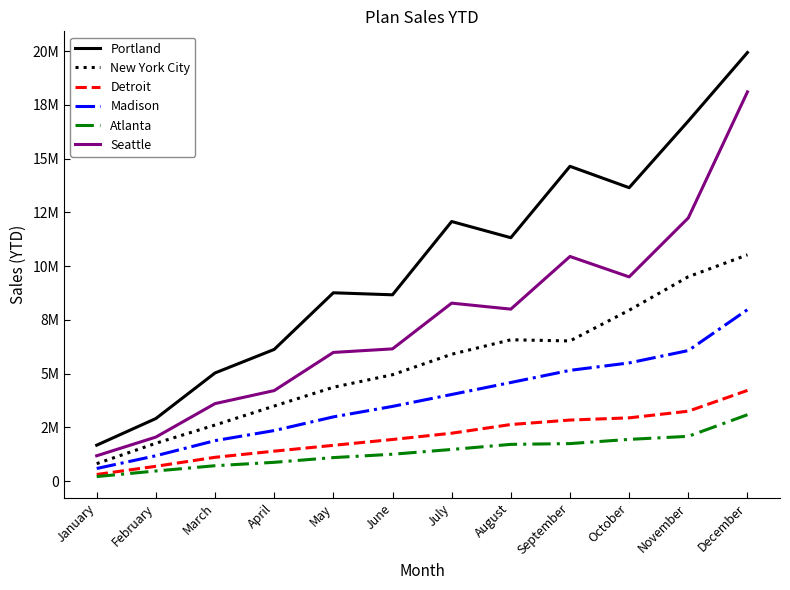

Reading left to right, what are all the values shown in this chart?

Portland: January=1667707	February=2908125	March=5027576	April=6121332	May=8755974	June=8662153	July=12070430	August=11317472	September=14638278	October=13644029	November=16742788	December=19929457
New York City: January=809203	February=1757427	March=2605450	April=3488426	May=4361621	June=4945056	July=5897188	August=6570932	September=6516239	October=7944954	November=9502914	December=10521798
Detroit: January=306293	February=686233	March=1104220	April=1390344	May=1661143	June=1933031	July=2224833	August=2629282	September=2837309	October=2939853	November=3248233	December=4215241
Madison: January=584273	February=1176322	March=1879280	April=2348307	May=2984446	June=3472599	July=4025906	August=4583239	September=5148418	October=5494338	November=6069339	December=7972281
Atlanta: January=208107	February=468088	March=713428	April=871243	May=1091019	June=1247273	July=1469125	August=1706361	September=1741961	October=1937902	November=2080682	December=3084994
Seattle: January=1176171	February=2044758	March=3601444	April=4206994	May=5982299	June=6147547	July=8274725	August=7995692	September=10444674	October=9495560	November=12238600	December=18099391